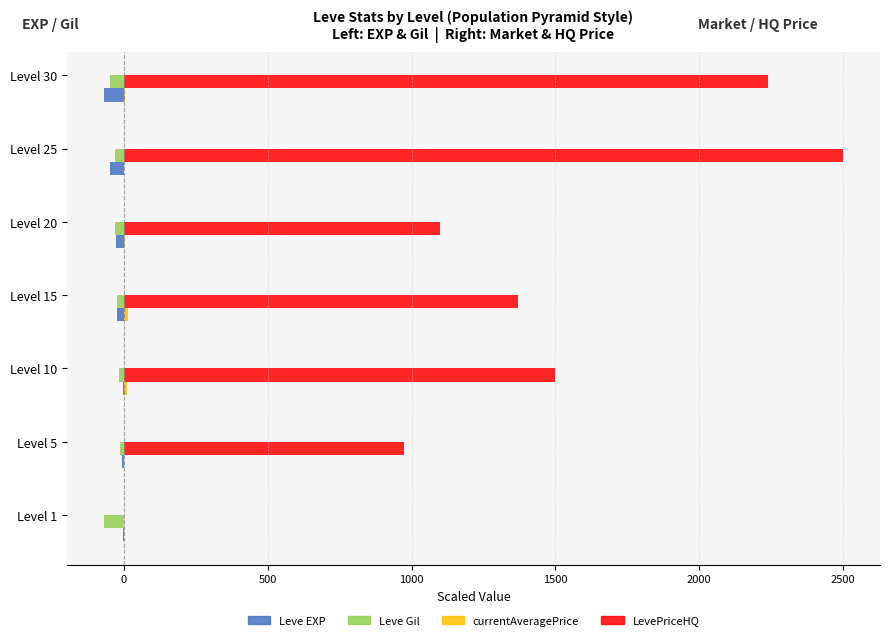

The value of LevePriceHQ at Level 25 is 4406.5. True or false?

False